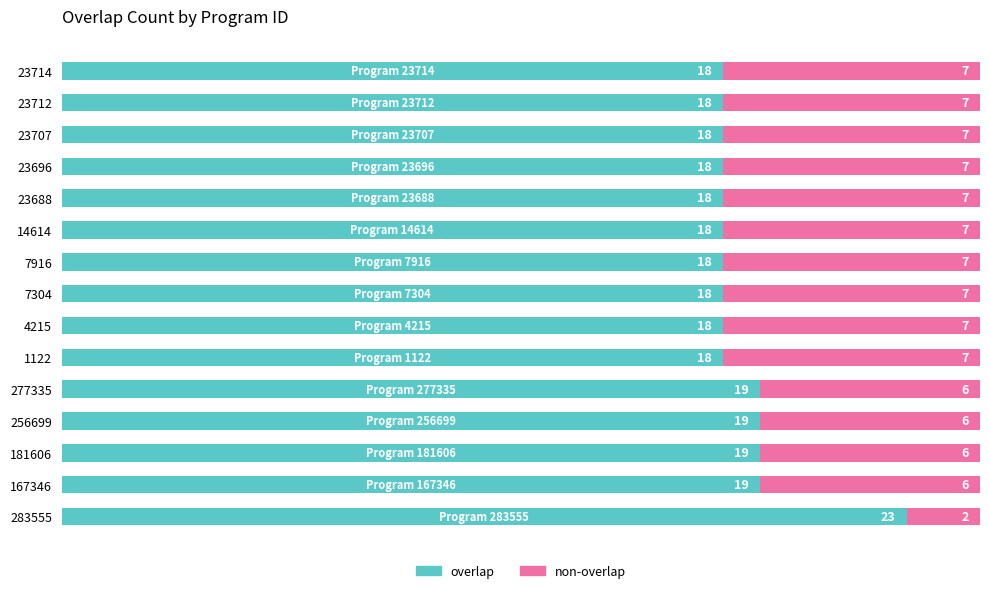

What is the approximate value of overlap at 23696?

18